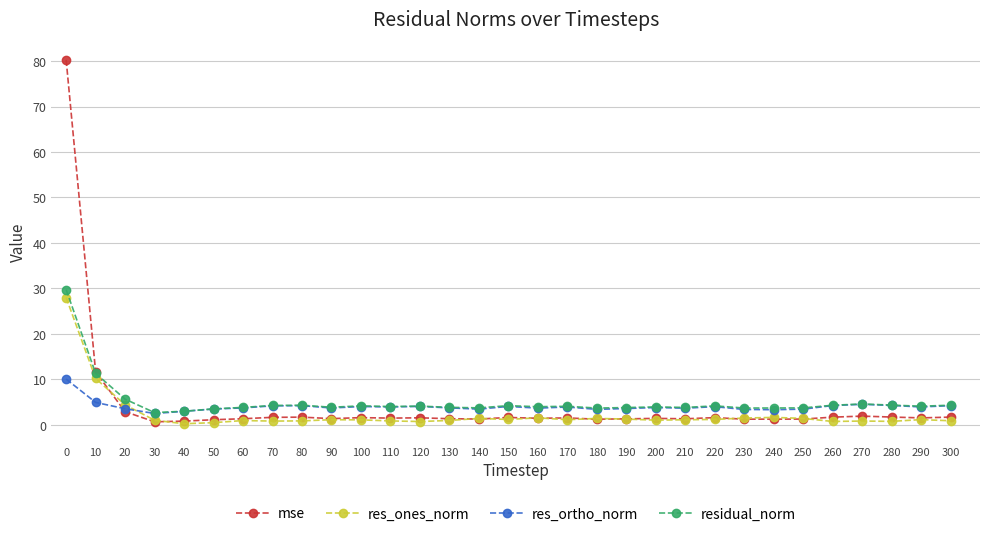

True or false: res_ones_norm has more than 0 points higher than both neighbors.

True